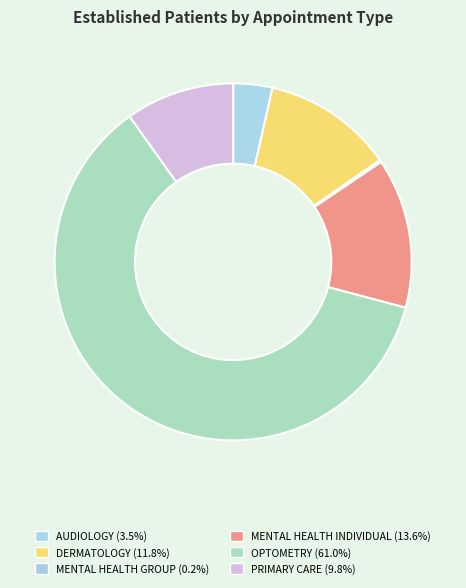

To the nearest percent, what percentage of the pie is MENTAL HEALTH INDIVIDUAL?

14%